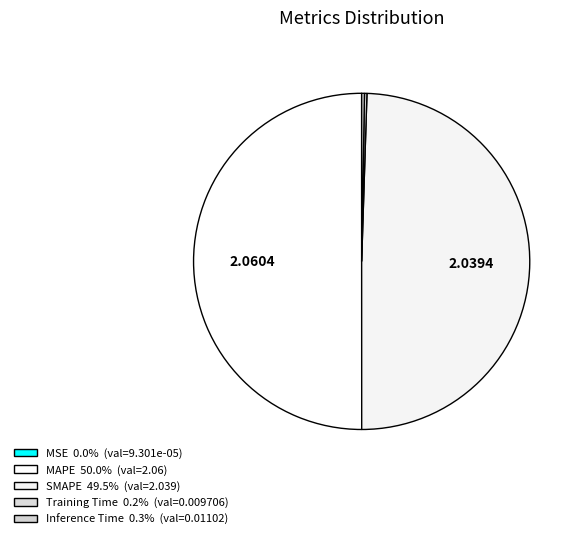

Does SMAPE represent more than half of the total?

No